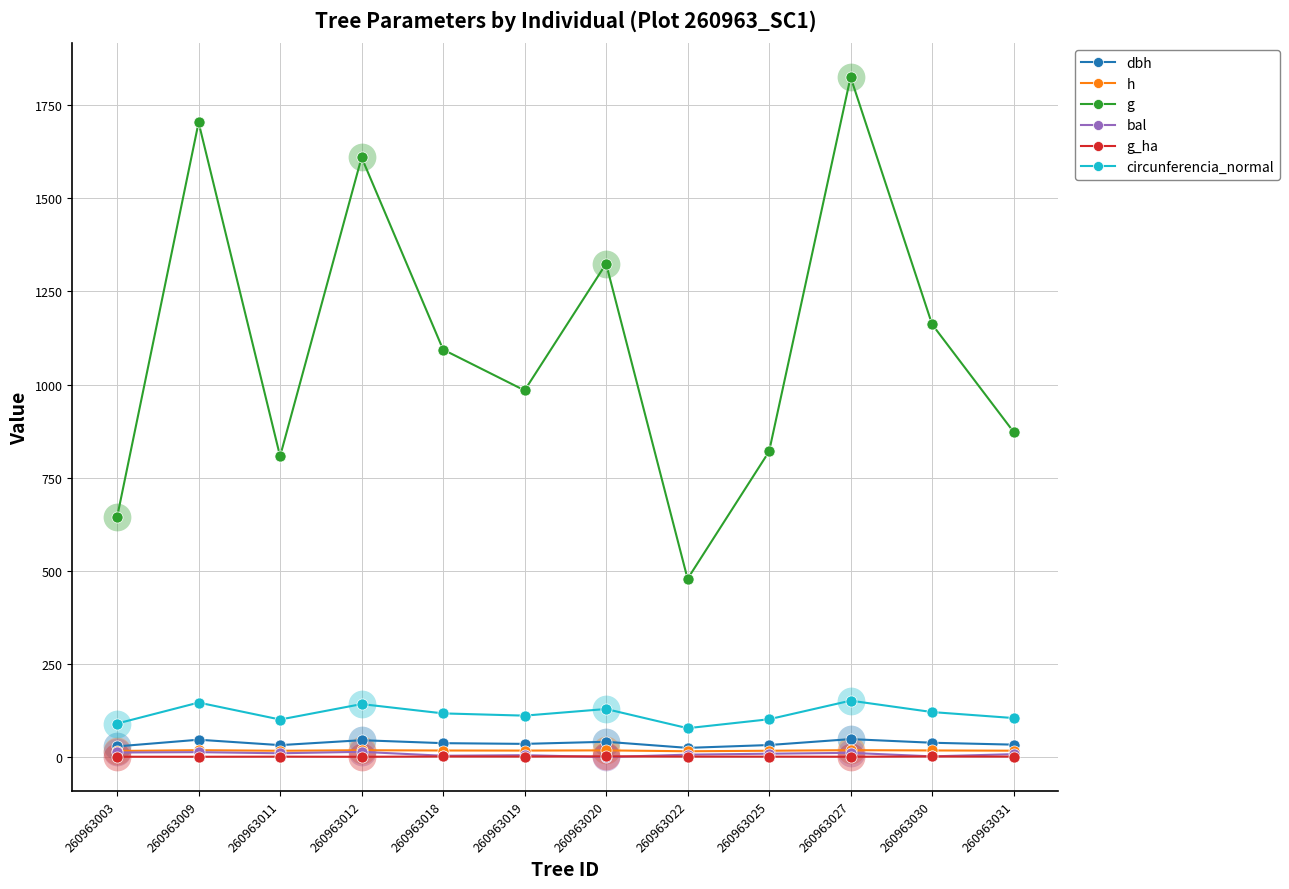

True or false: dbh and circunferencia_normal cross at least once.

False